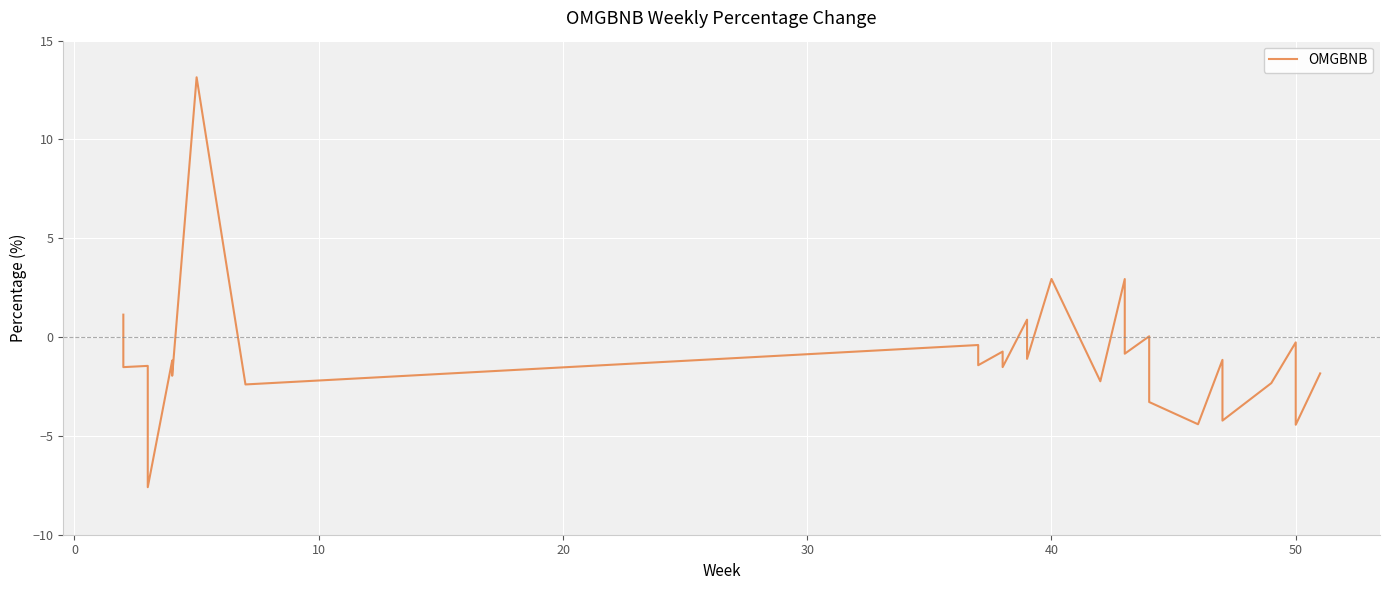

What is the difference between the second highest and second lowest values?

7.4